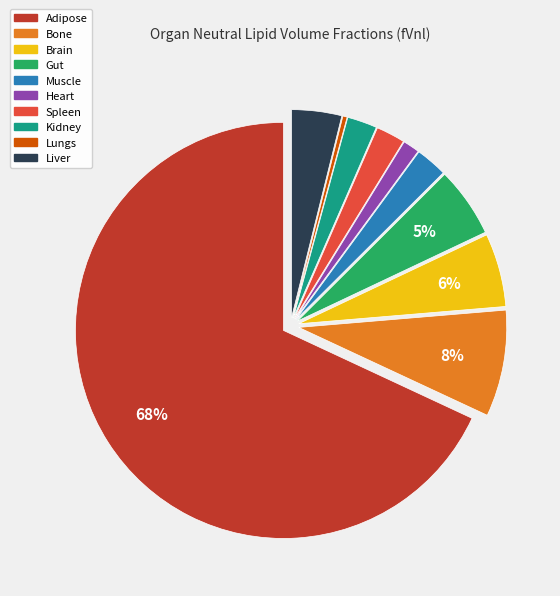

To the nearest percent, what is the difference between the Kidney and Liver slice percentages?

2%